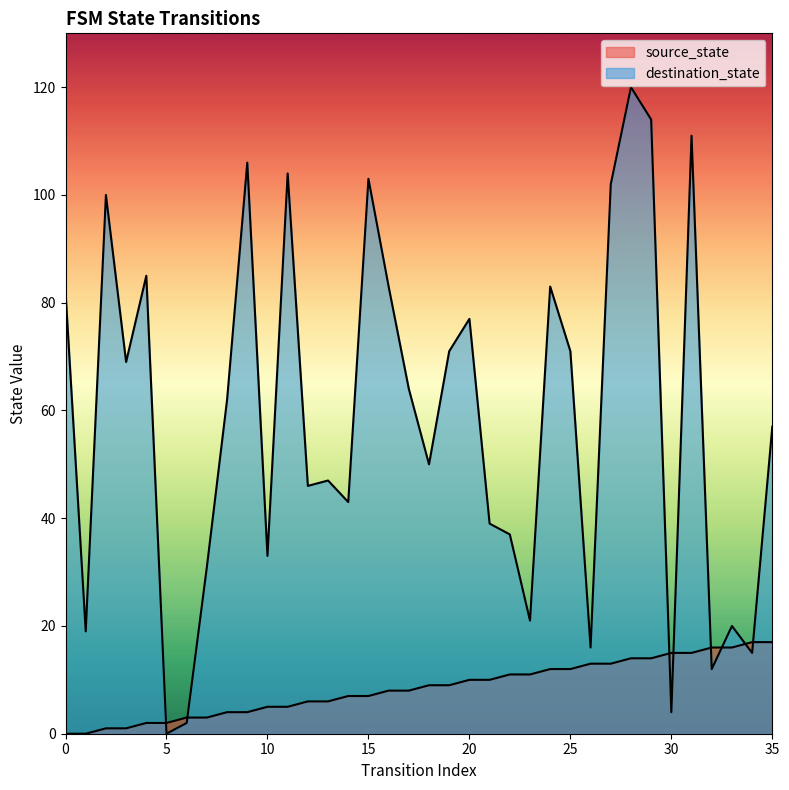

What is the approximate value of destination_state at 33?

20